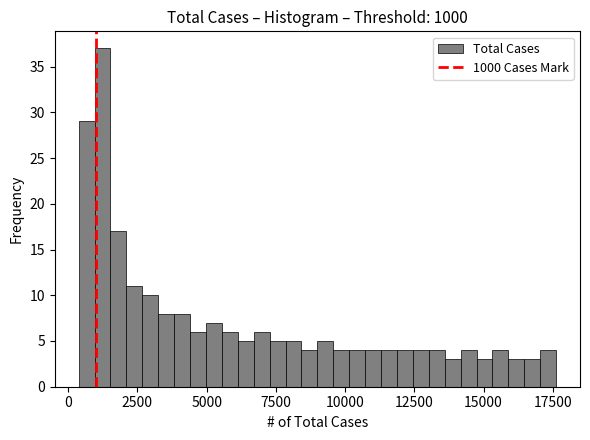

Read against the x-axis, roughly where is the centre of the tallest bar?

1000